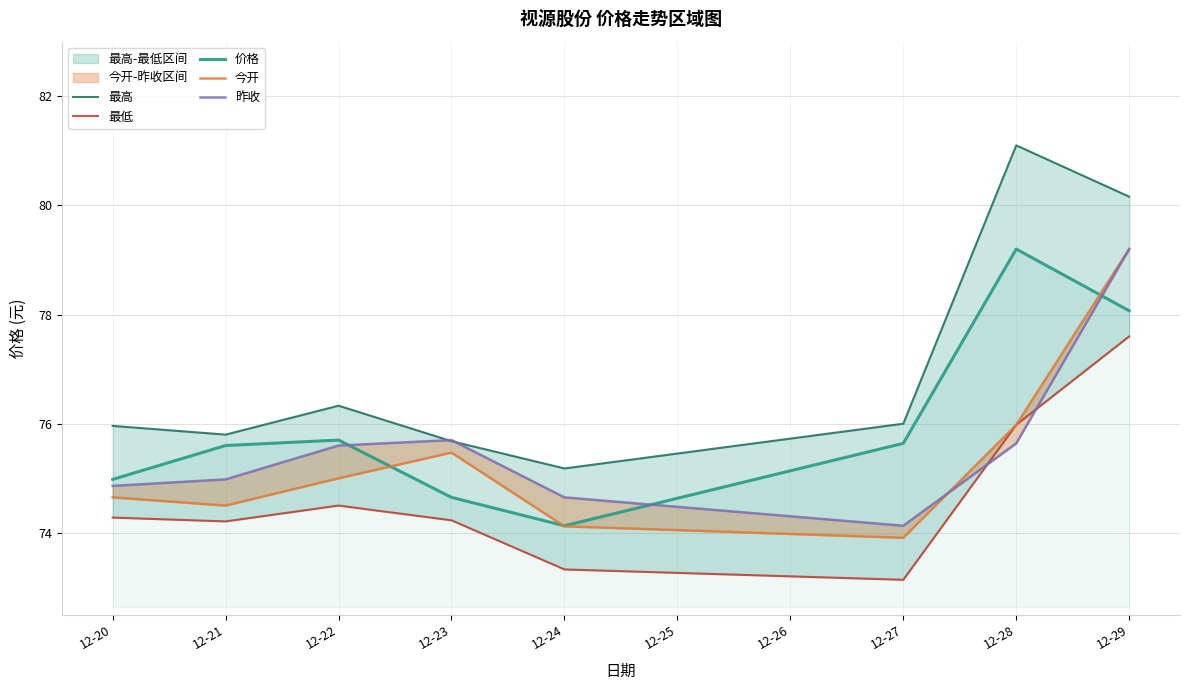

Is it true that 今开 equals 31.6 at 12-22?

False